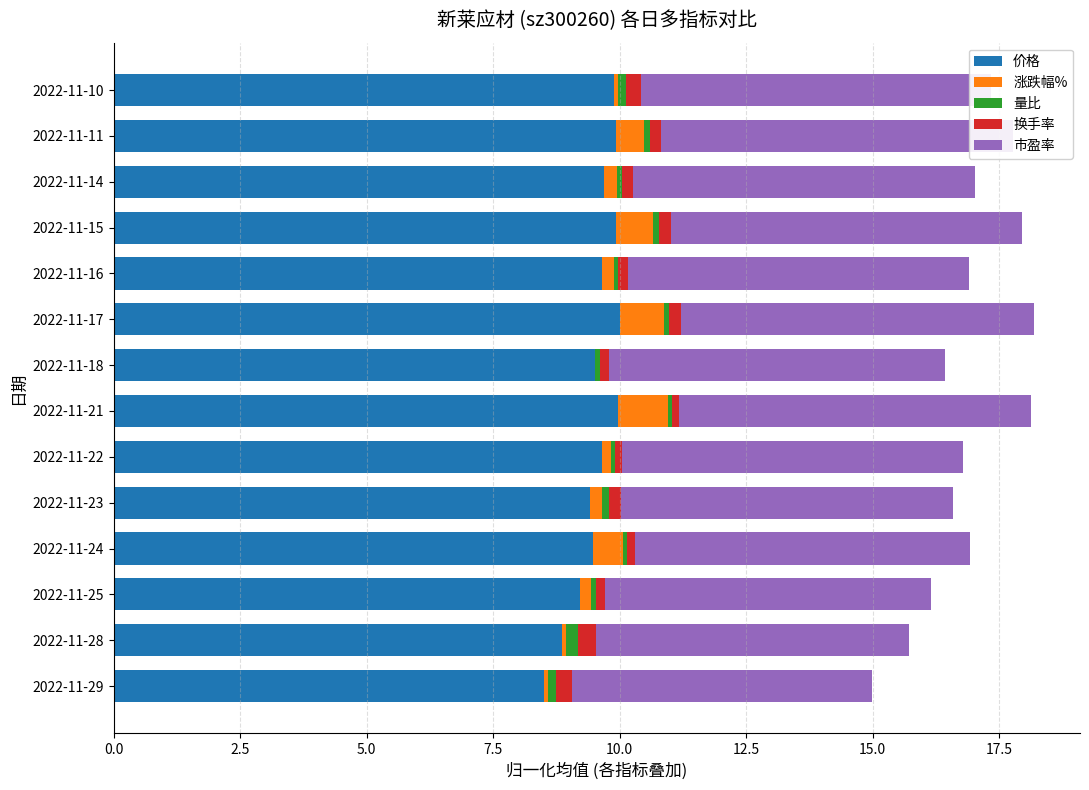

The 价格 series shows 9.5 at 2022-11-24. True or false?

True